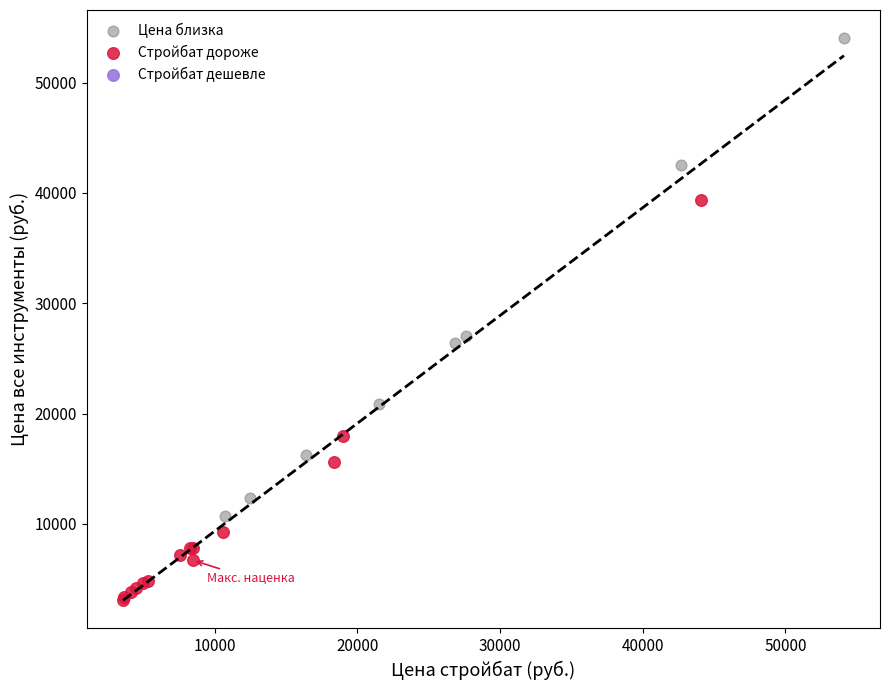

Which series contains the highest Y value?

Цена близка